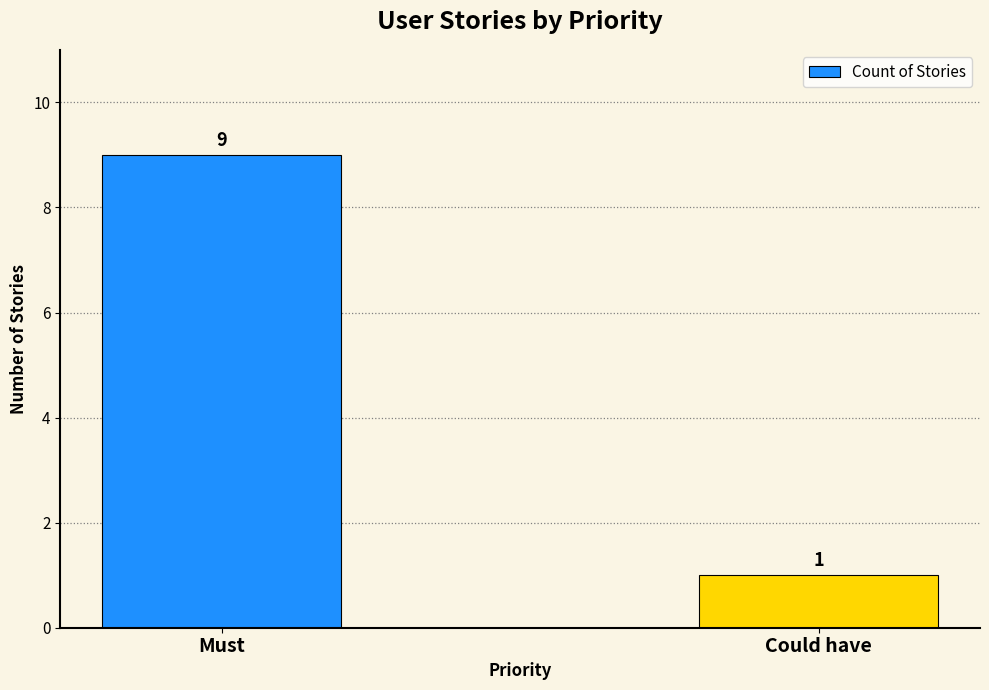

What is the average value?

5